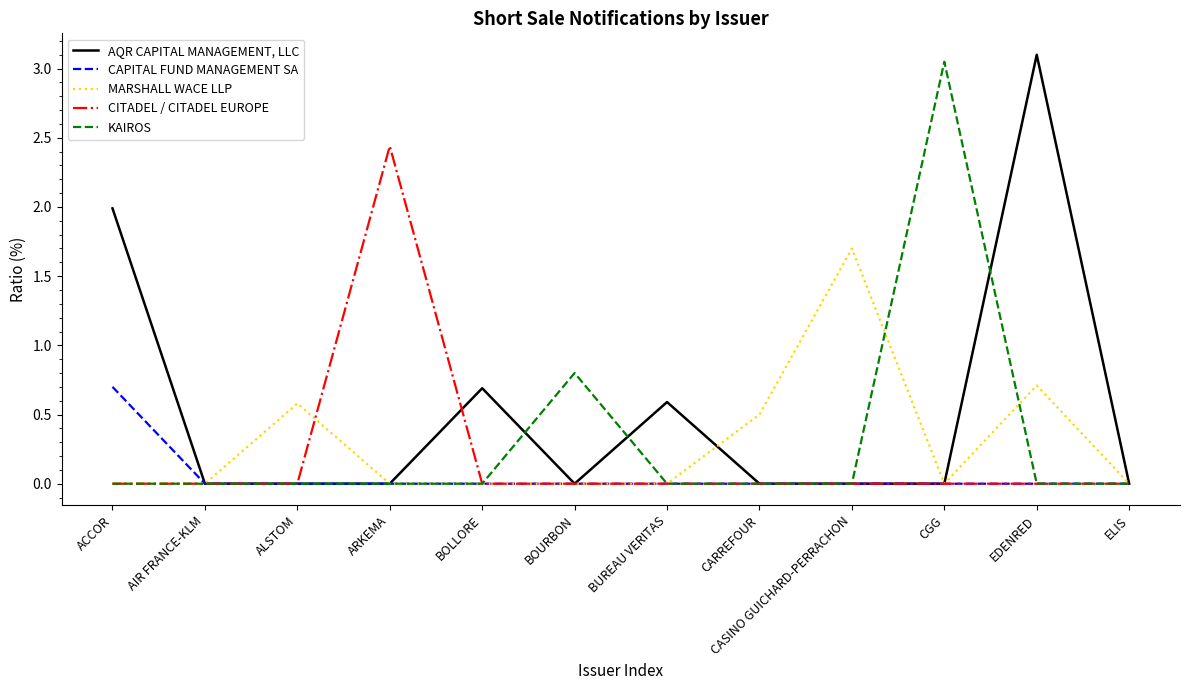

What is the difference between the highest and lowest values at EDENRED?

3.1